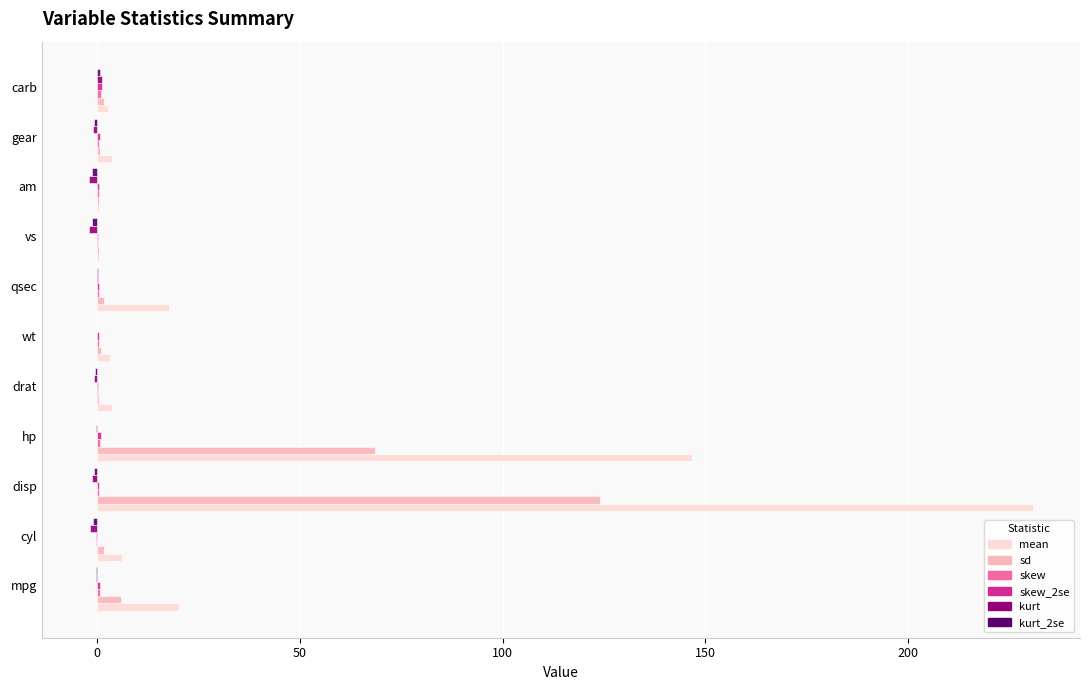

At which category does the chart reach its peak across all series?

disp